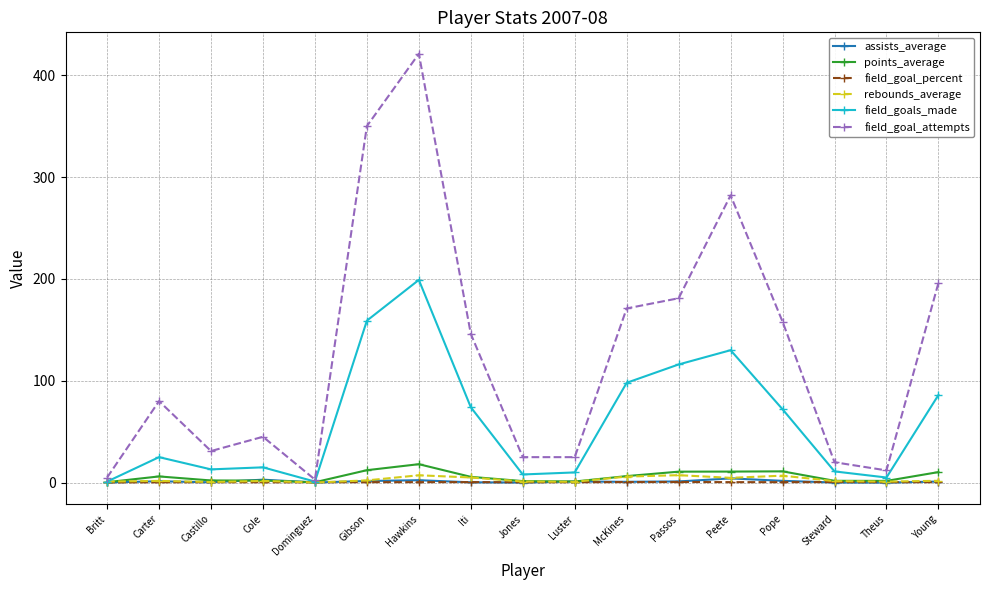

What is the maximum value shown in the chart?

421.0